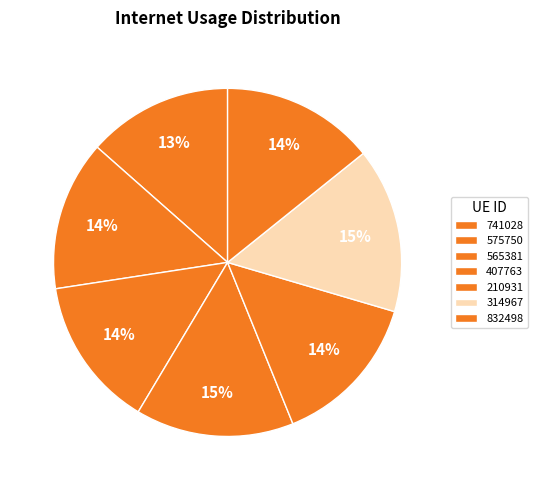

What percentage do 575750 and 741028 together represent?

27.4%